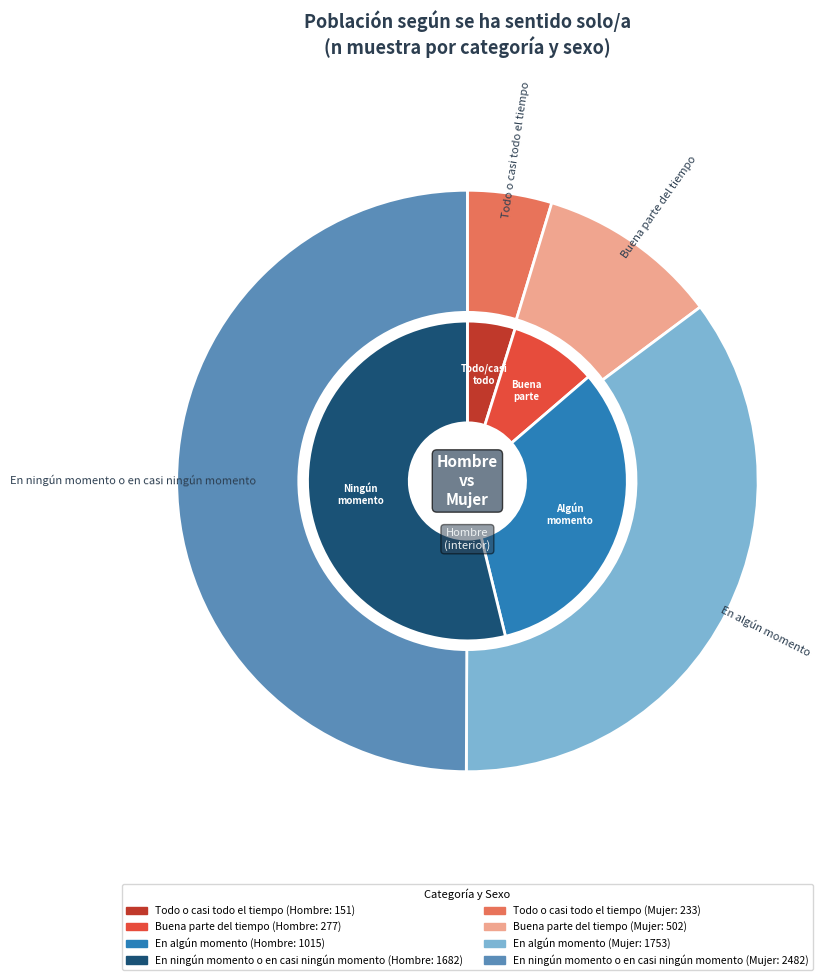

What portion of the pie excludes 3?

46.2%